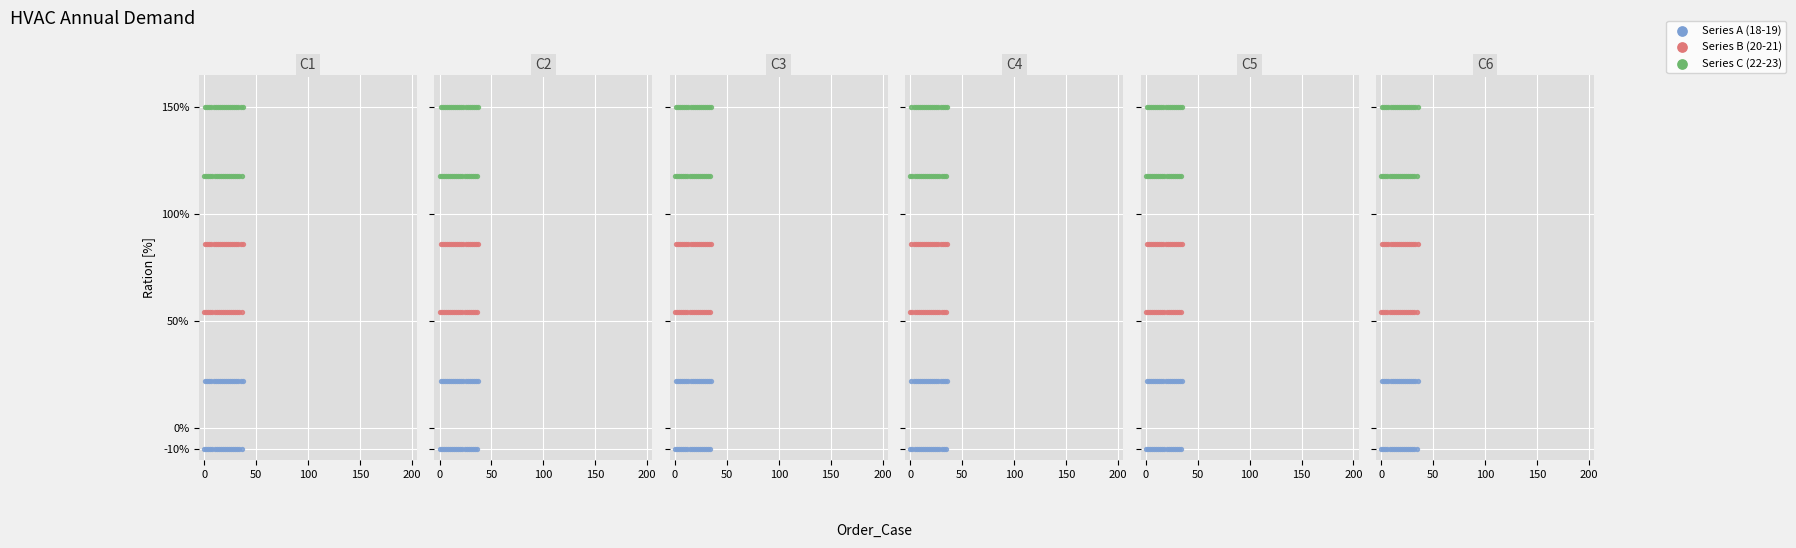

Which series has the largest total across all categories?

Series C (22-23)